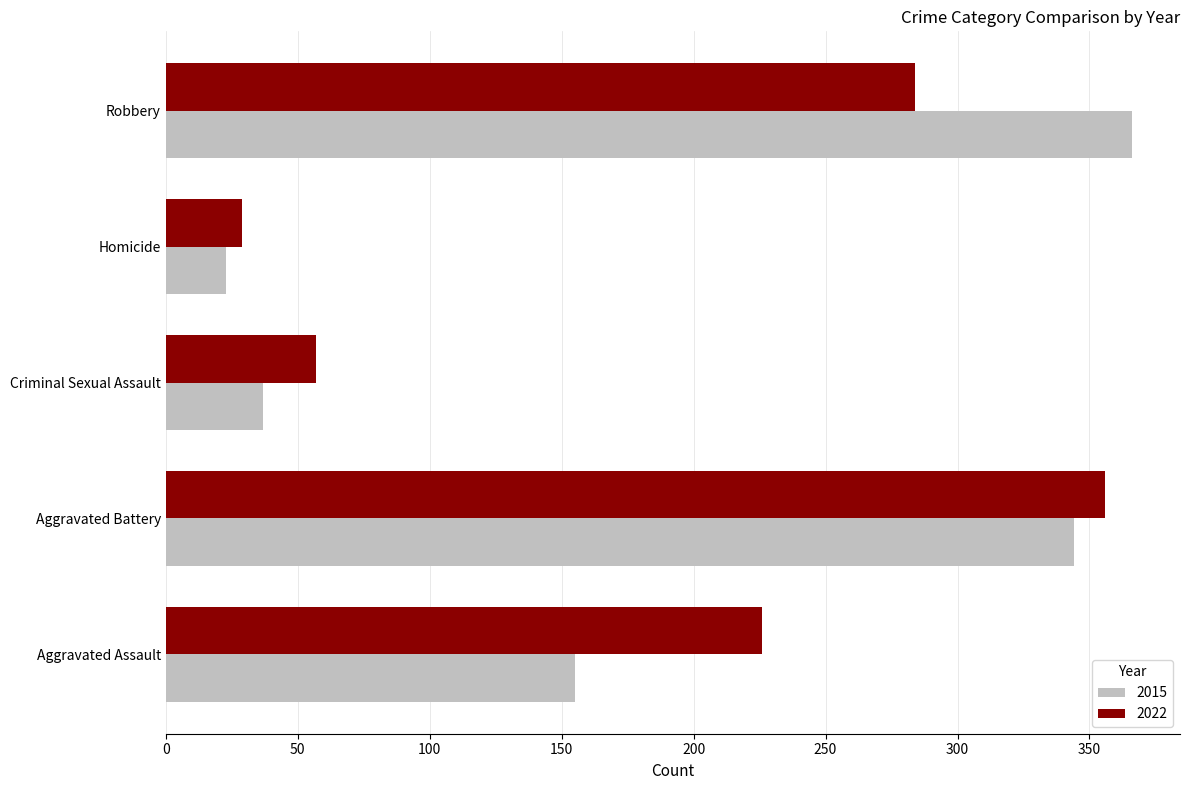

What is the sum of the 2015 values at Robbery and Criminal Sexual Assault?

403